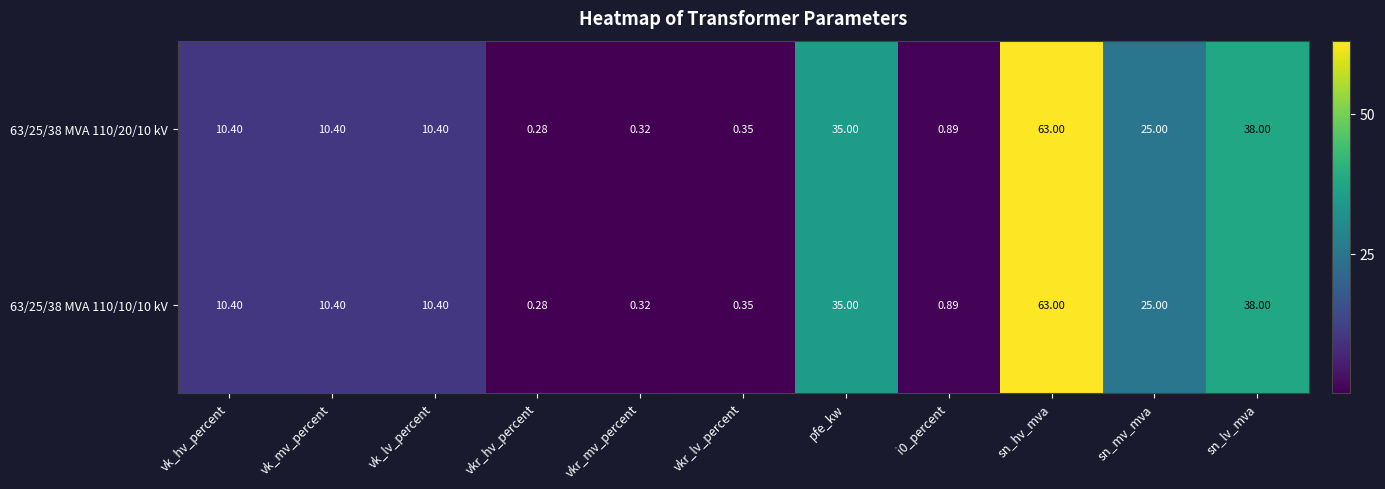

Which category has the lowest value across all series?

vkr_hv_percent